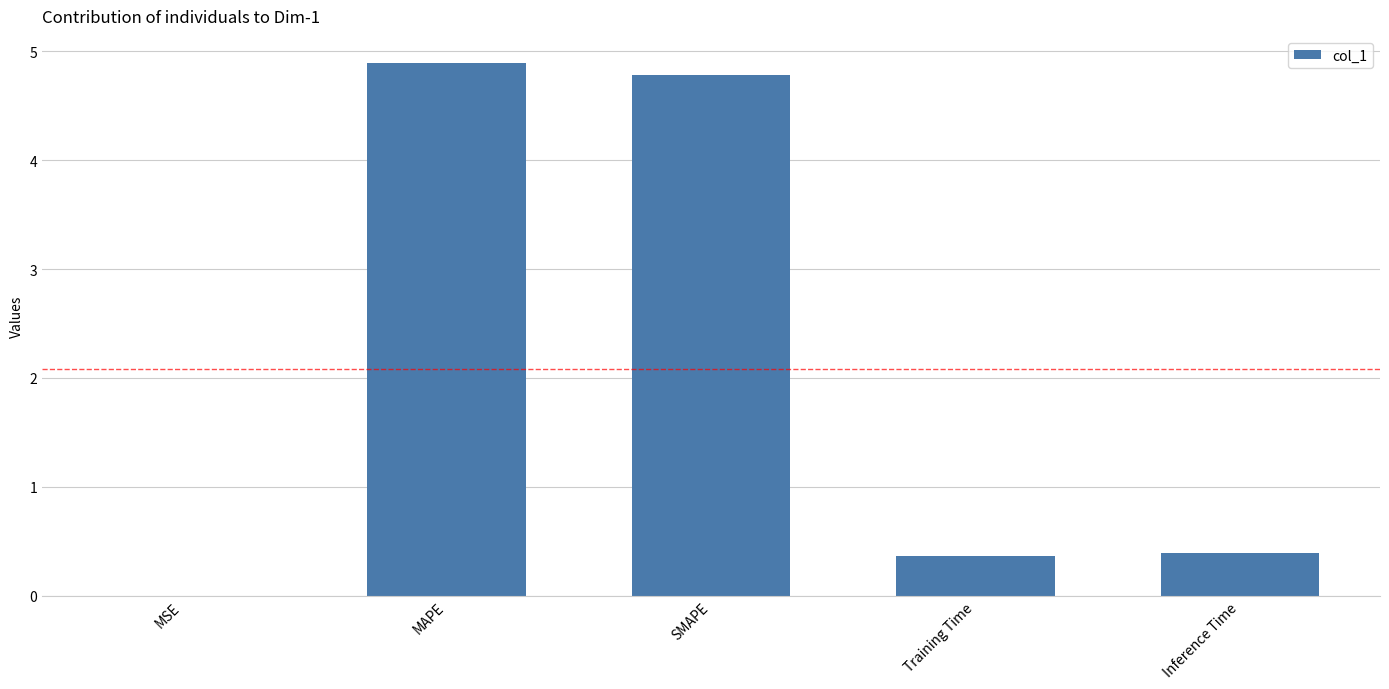

The chart shows a value of 4.8 at SMAPE. True or false?

True